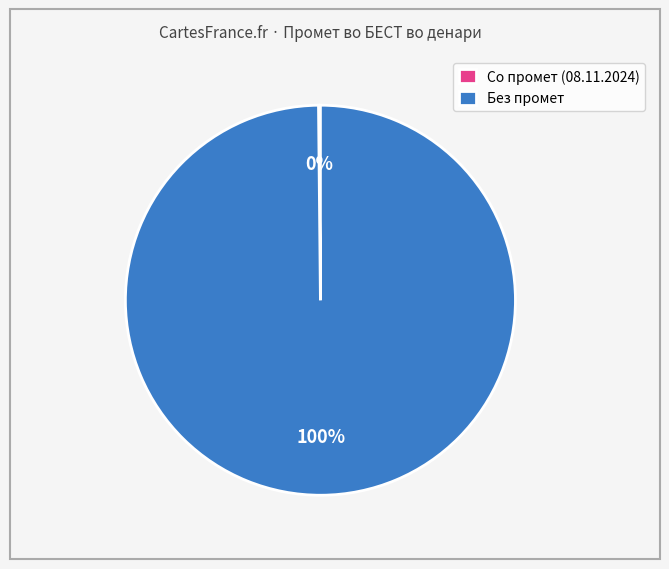

To the nearest percent, what is the average slice percentage?

50%